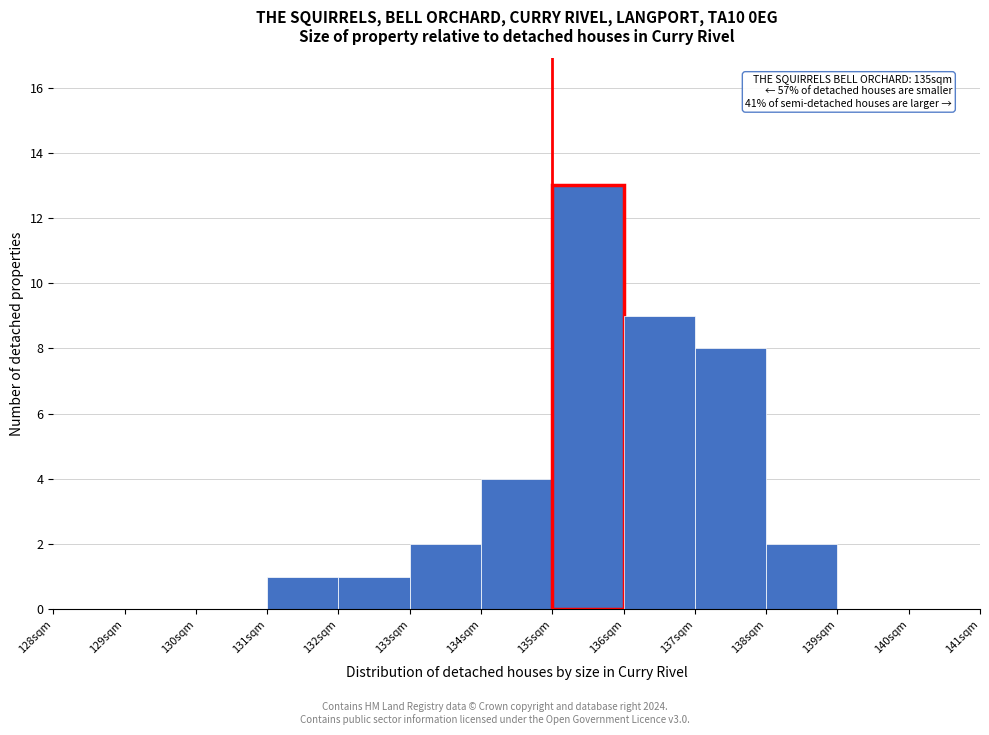

Which range on the x-axis has the tallest bar?

135 to 136